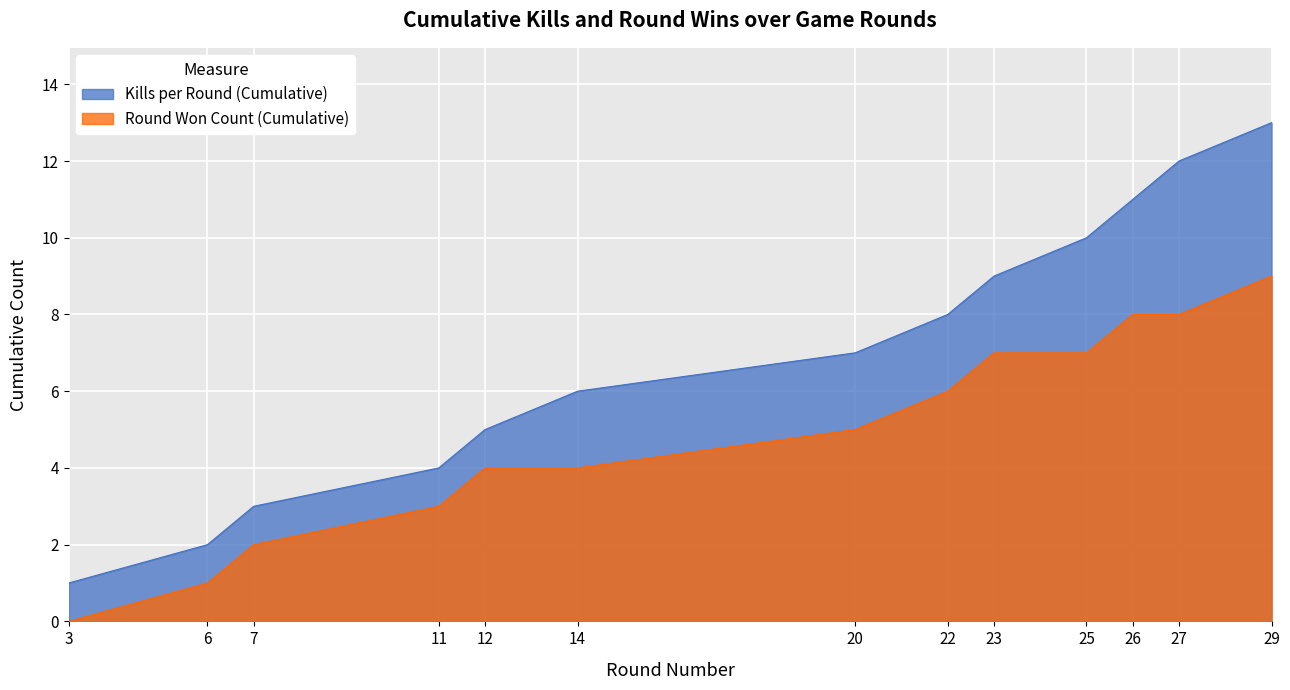

How many data points in Kills per Round (Cumulative) are less than 7?

6